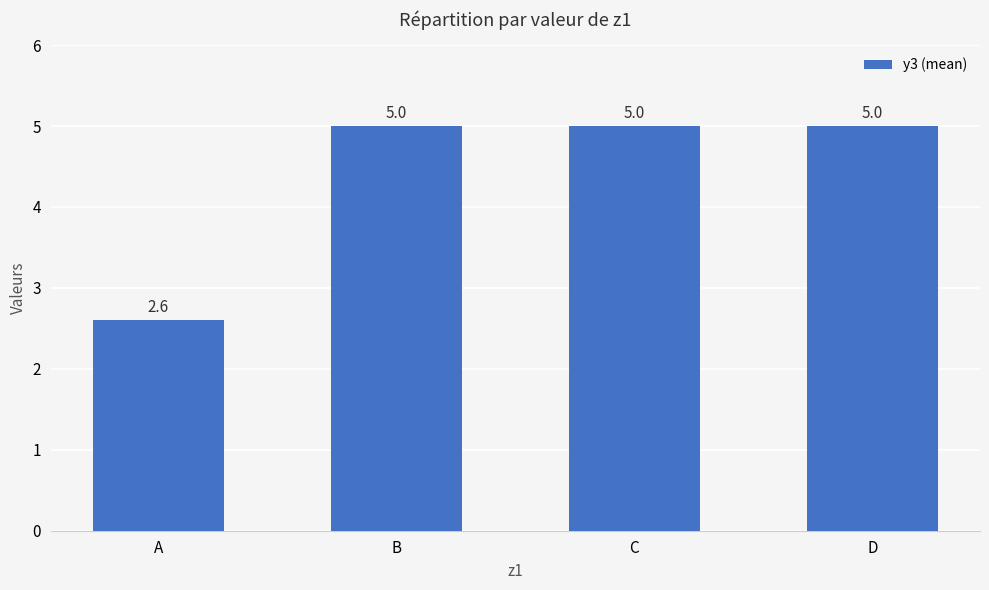

How many values are between 5 and 6?

3